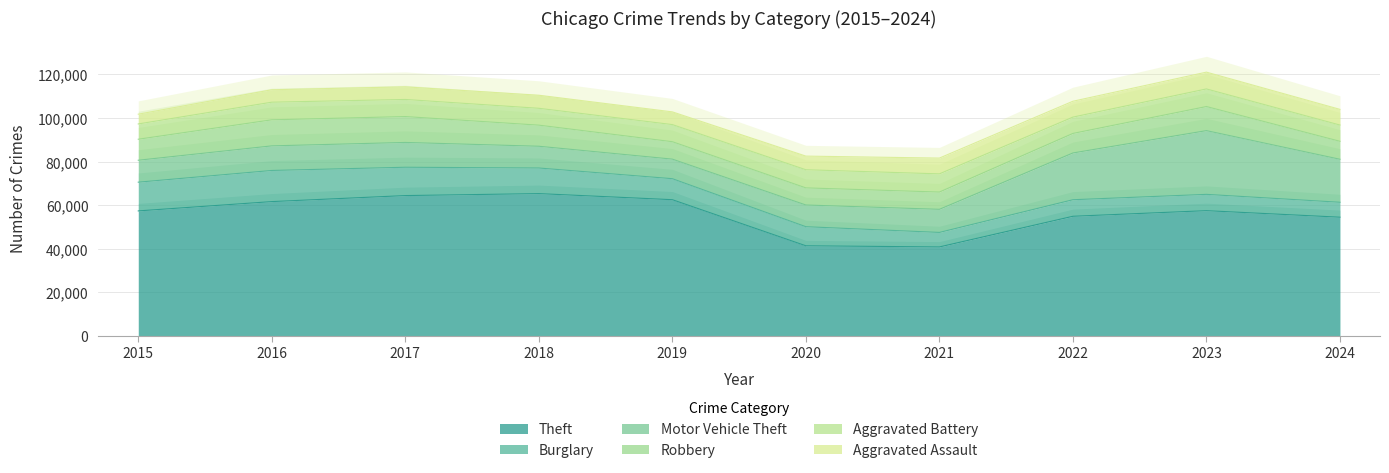

How many intersections are there between Motor Vehicle Theft and Burglary?

1